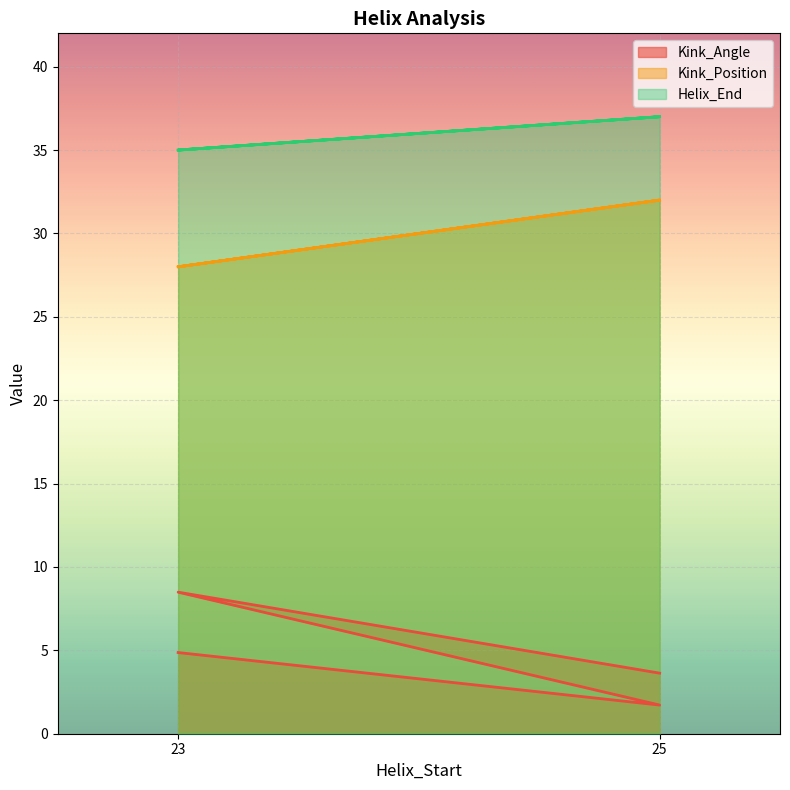

True or false: Kink_Position and Helix_End intersect in this chart.

False